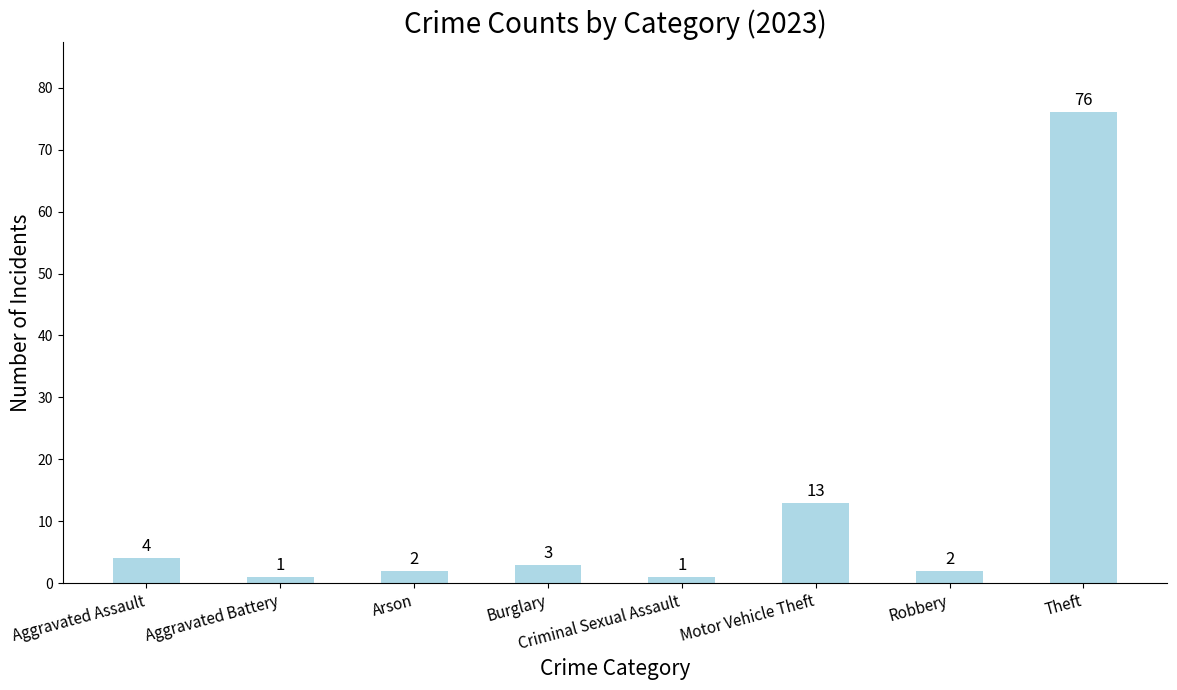

Does the chart contain any negative values?

No